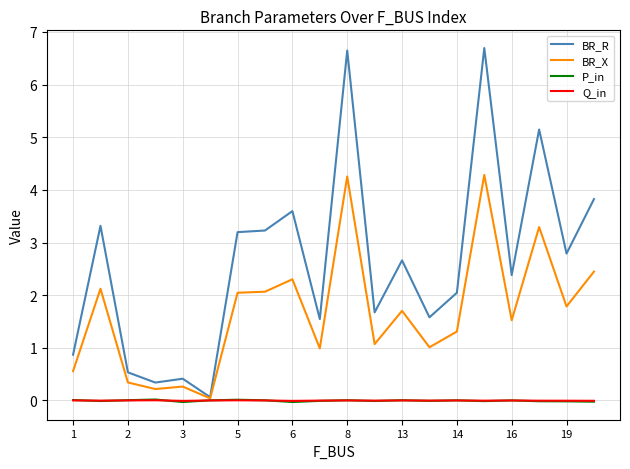

Which series has the largest total across all categories?

BR_R